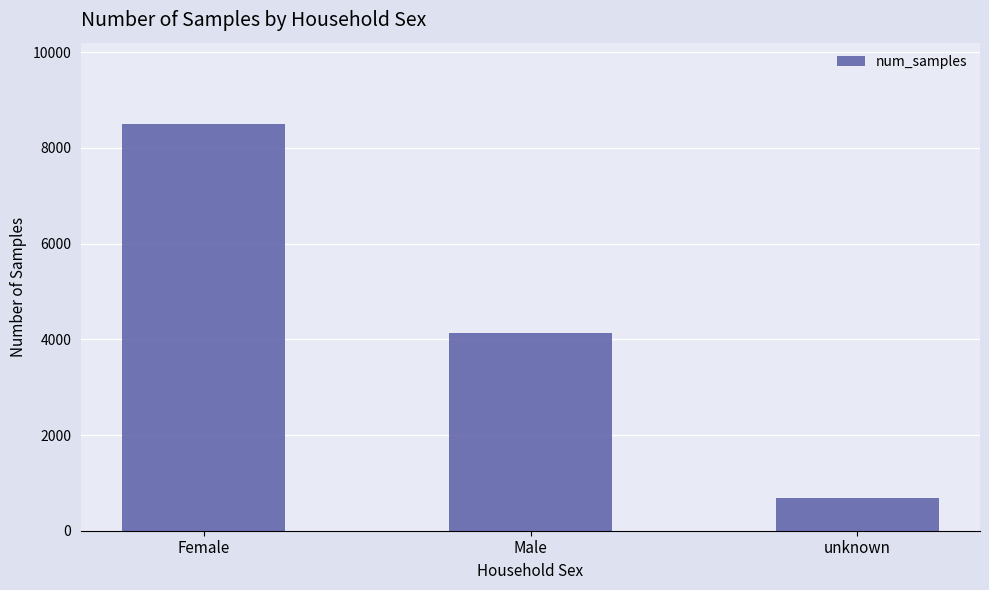

What position from the left is Male?

2